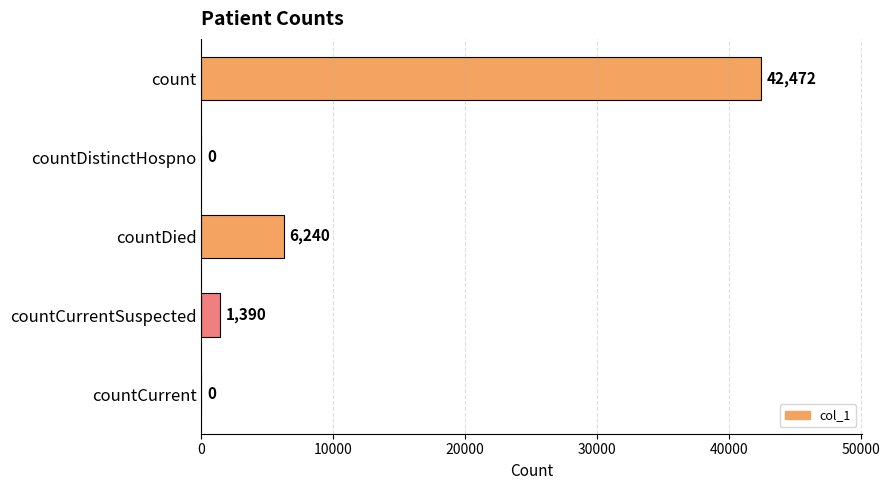

Between count and countDistinctHospno, which is larger?

count